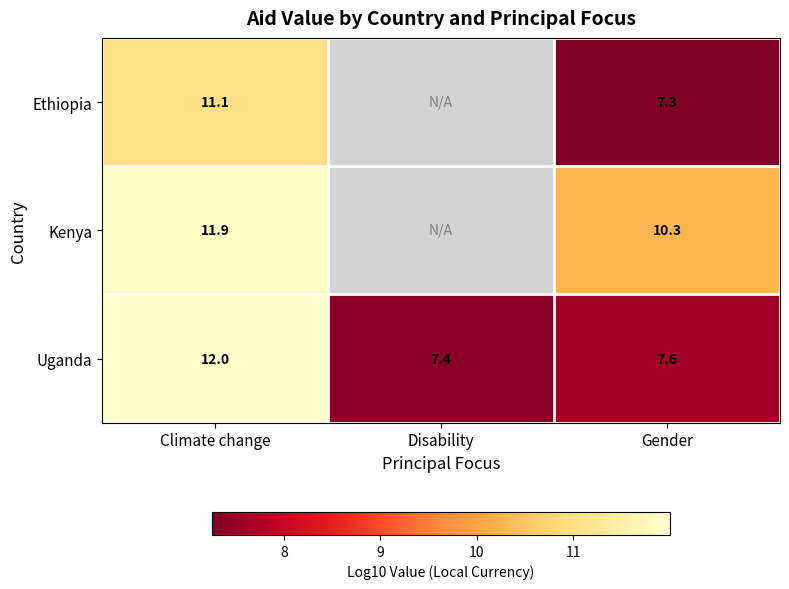

At Climate change, list the series in order from largest to smallest.

Uganda, Kenya, Ethiopia